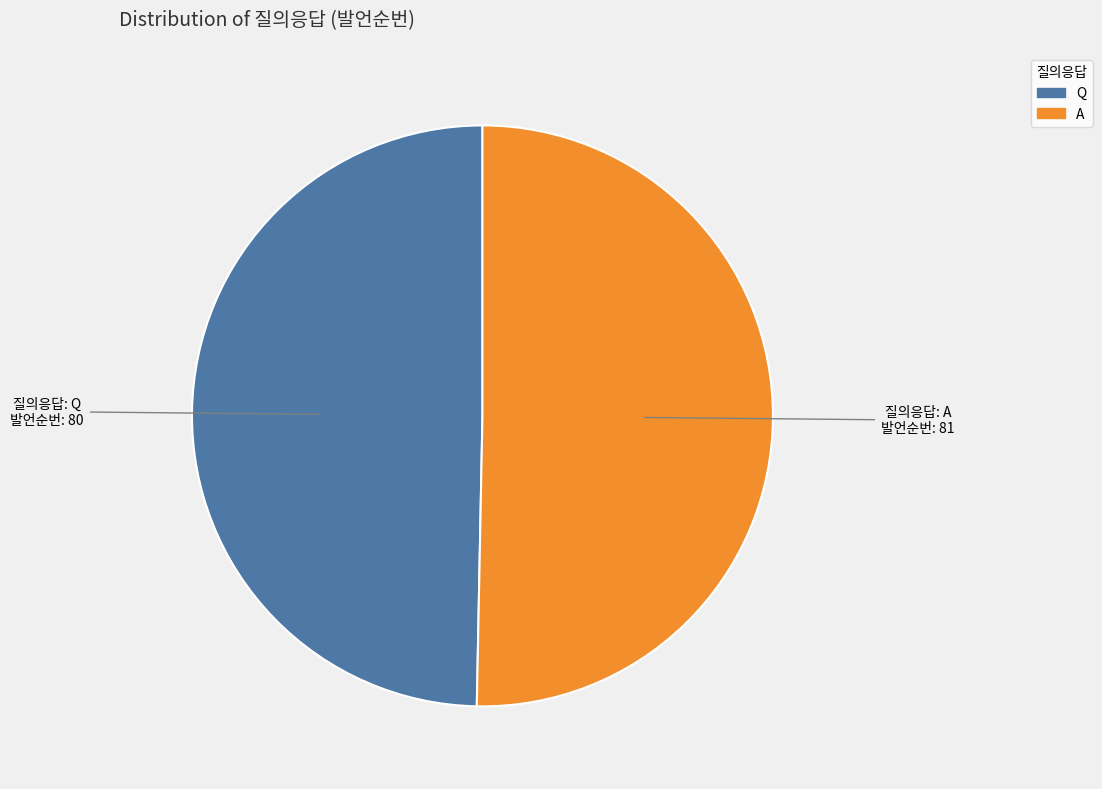

Which slice represents more than half of the pie?

A